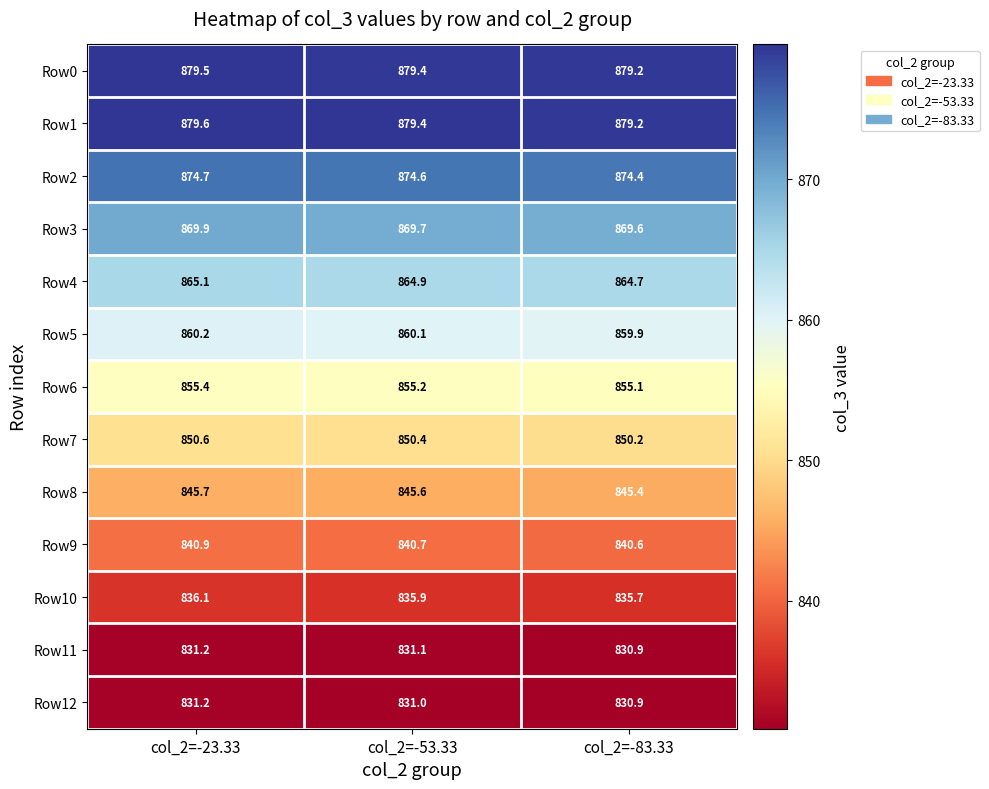

What is the highest value of the Row0 series?

879.5